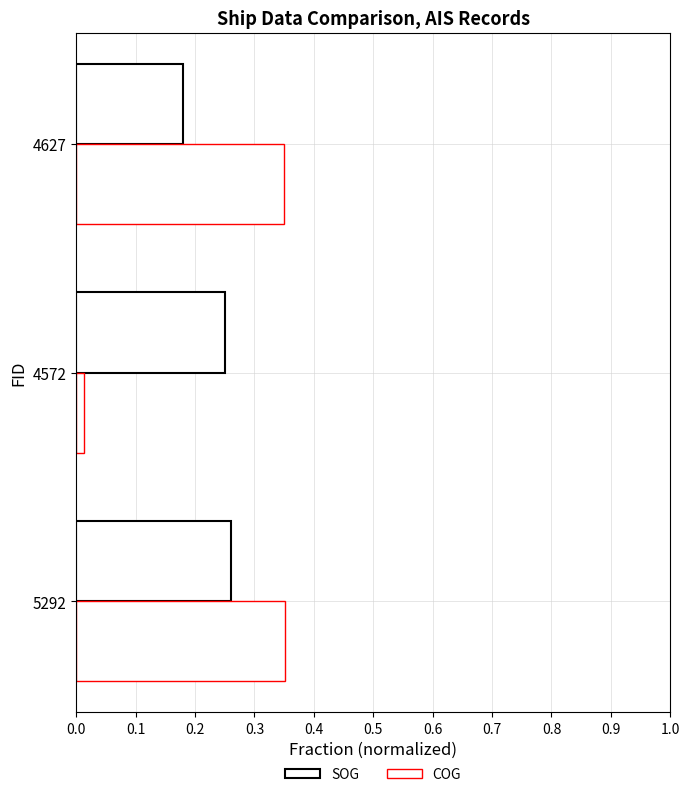

Reading right to left, transcribe all the data shown in this chart.

SOG: 0.2	0.2	0.3
COG: 0.4	0.0	0.4